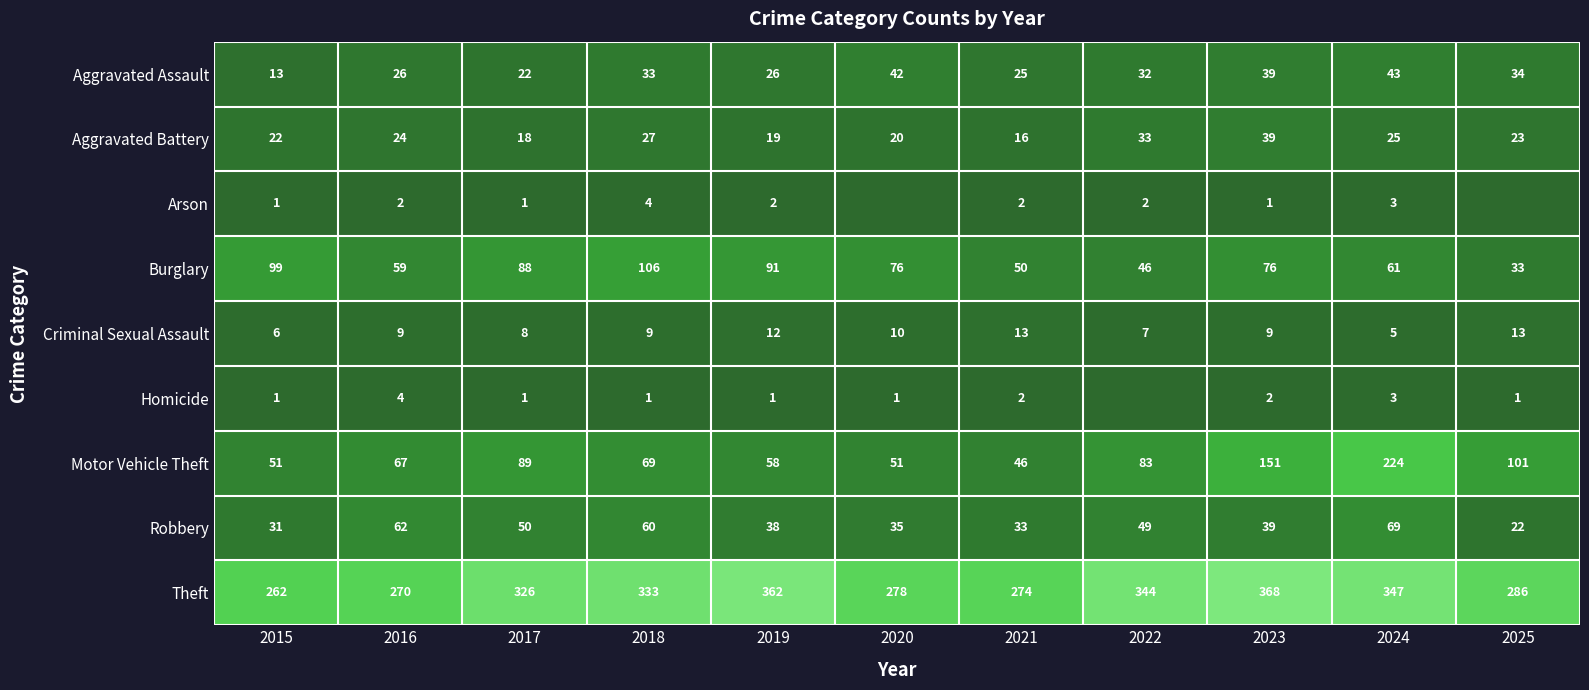

How many data points does each series have?

11